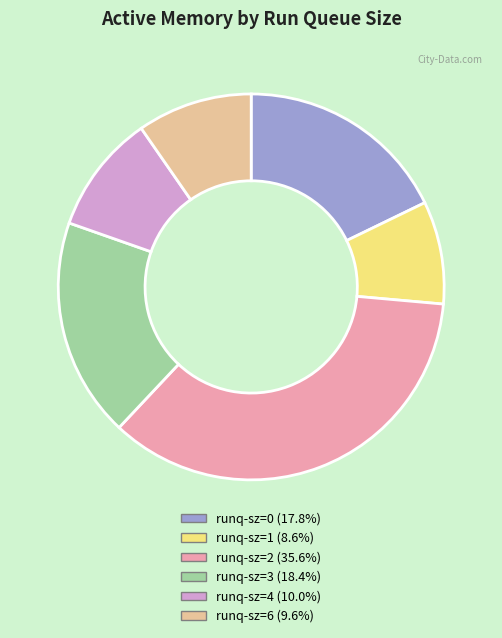

Do runq-sz=6 (9.6%) and runq-sz=0 (17.8%) together represent more than half of the pie?

No